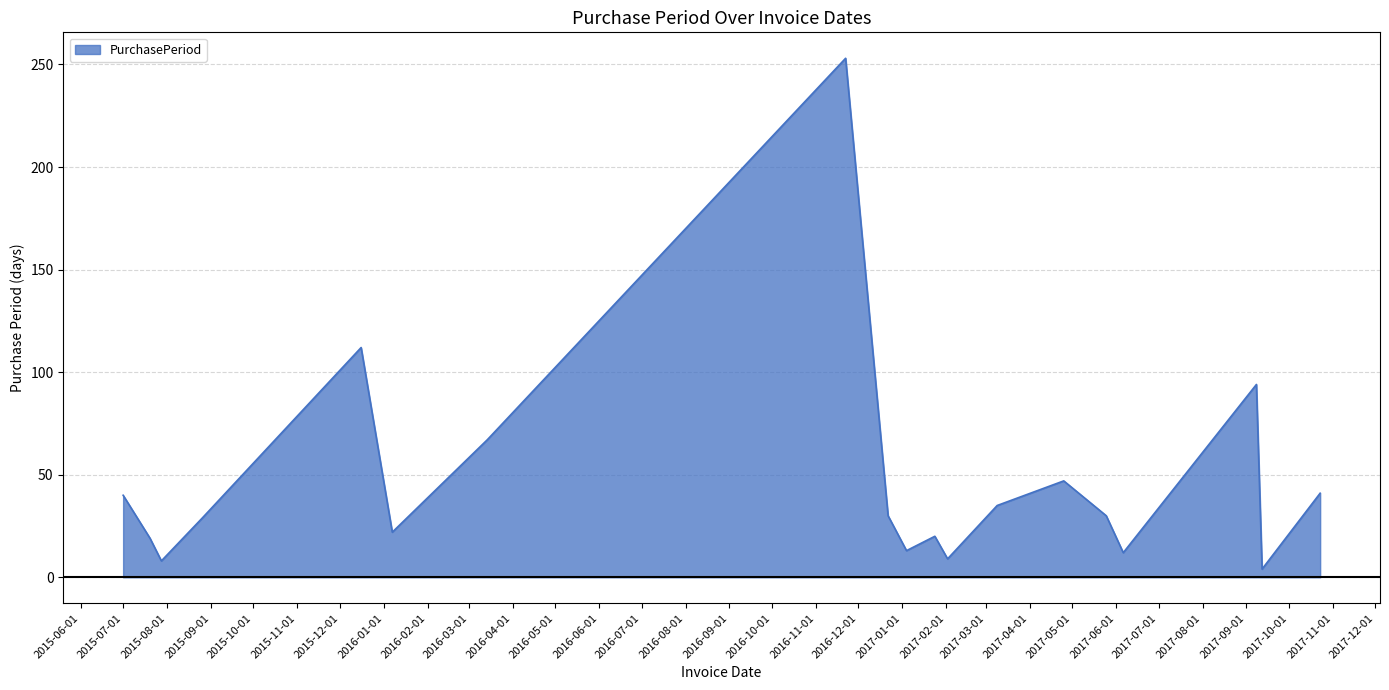

How many lines are shown in the chart?

1